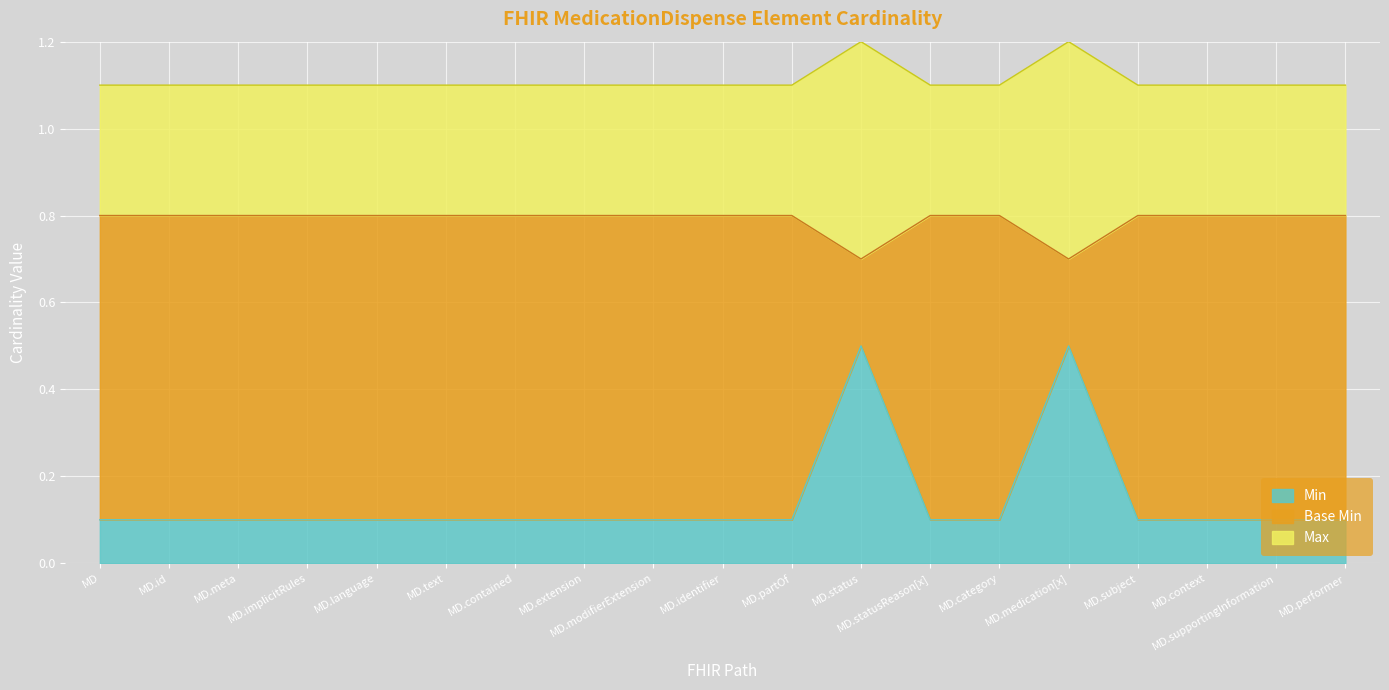

What is the total value across all series at MD.partOf?

1.1